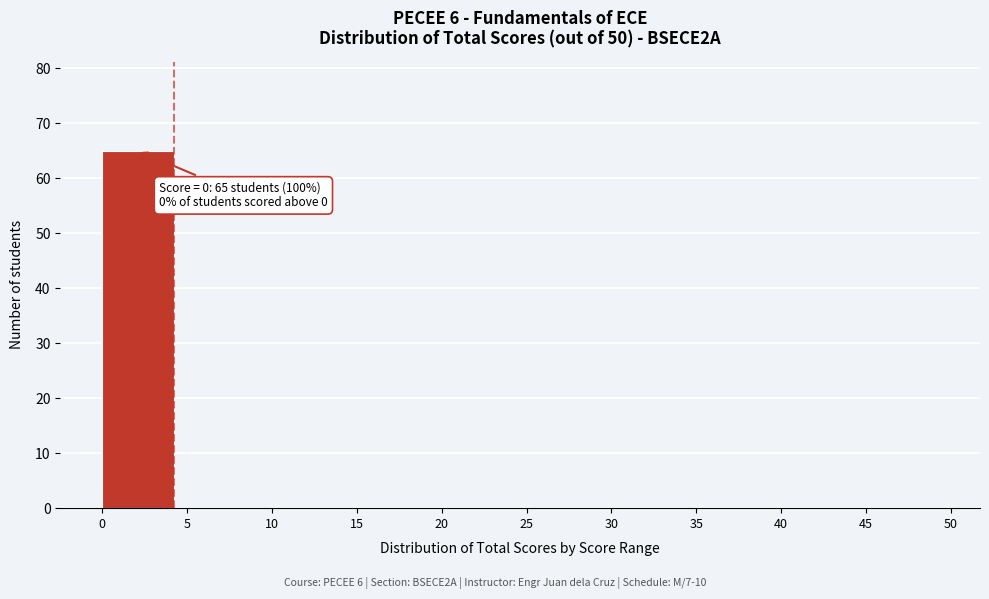

Over which range of the x-axis is the bar tallest?

0 to 5